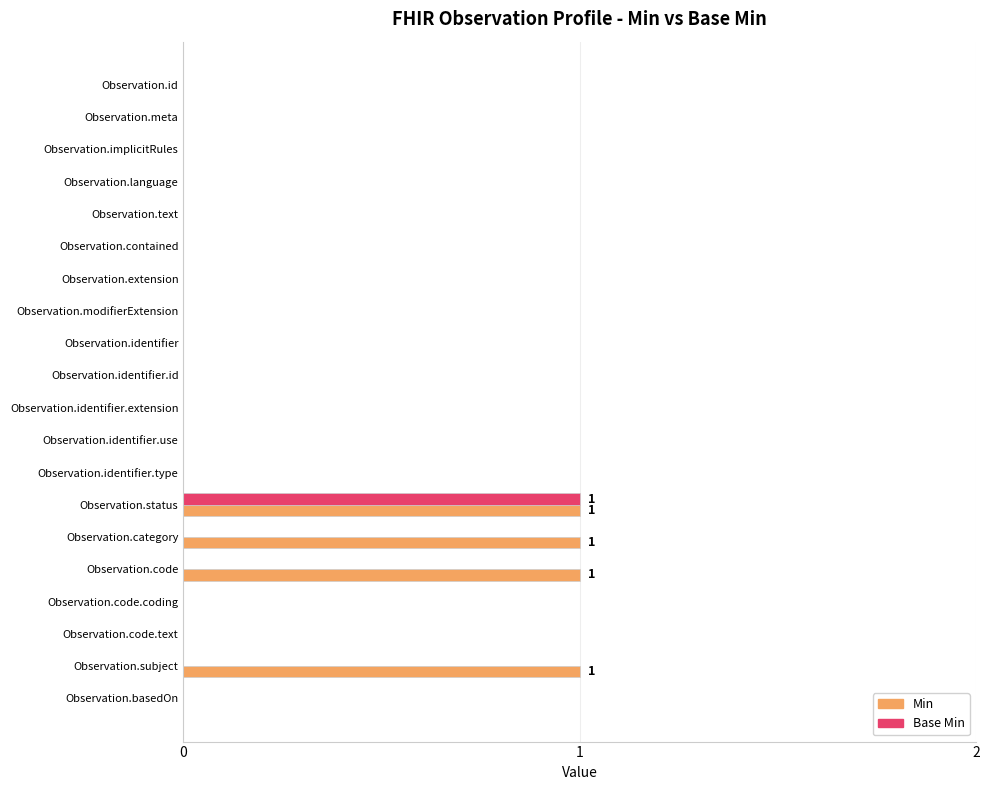

The Min series shows 1 at Observation.category. True or false?

True